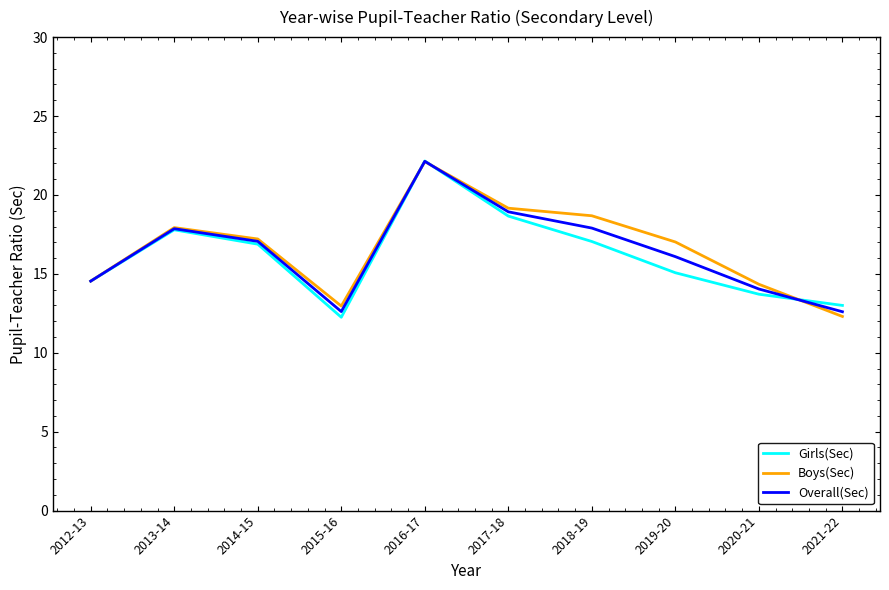

True or false: Overall(Sec) has a value of 14.5 at 2012-13.

True